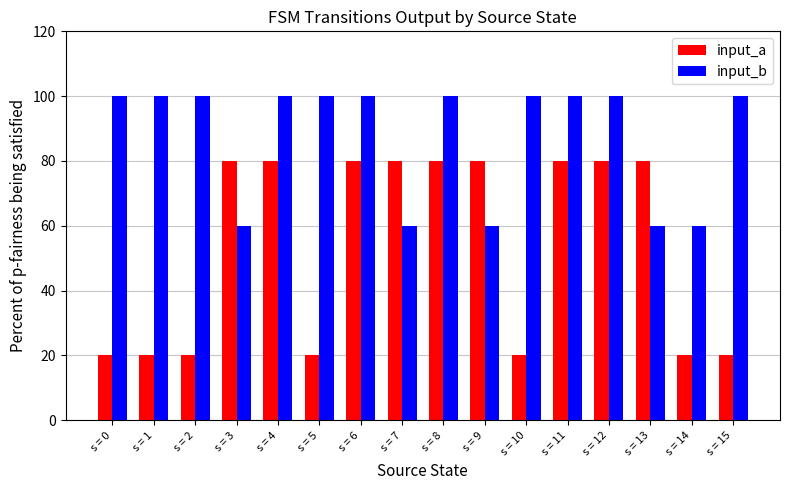

At how many categories does at least one series exceed 35?

16